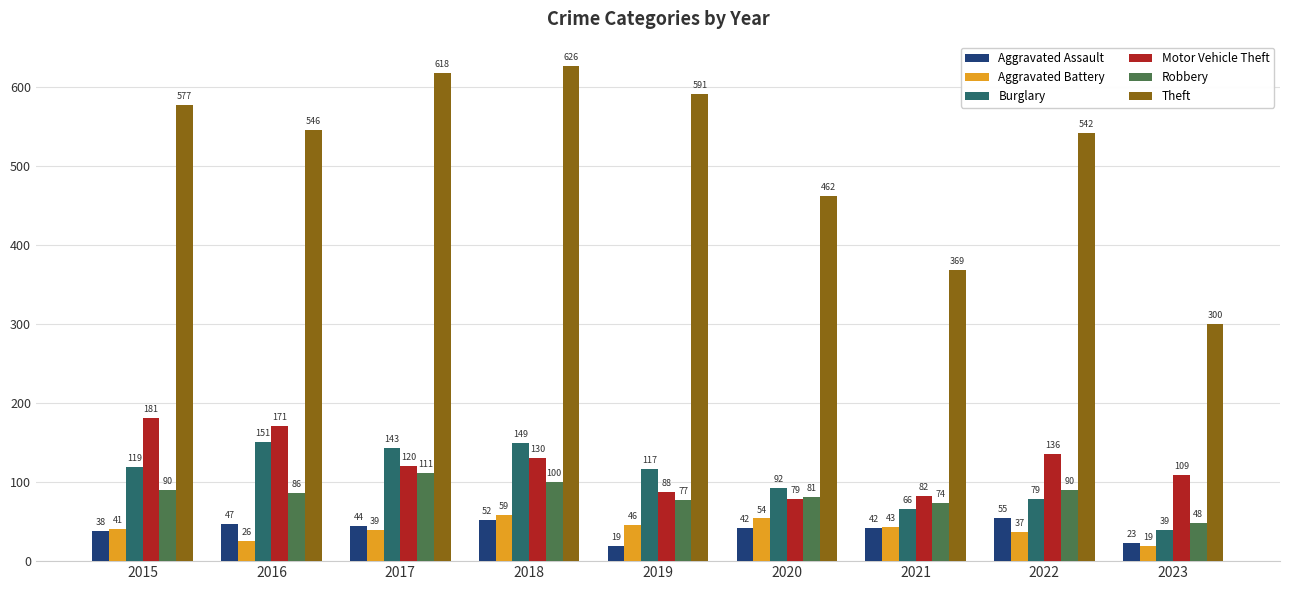

What is the total value across all series at 2018?

1116